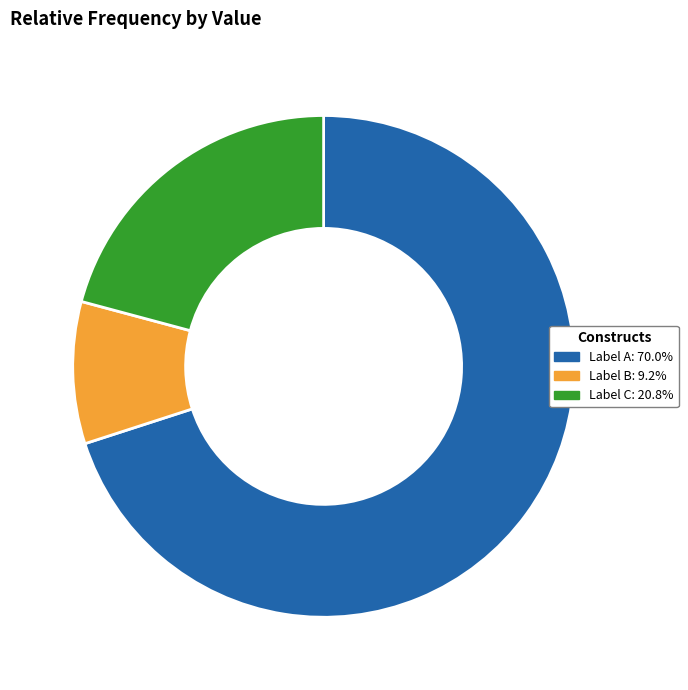

Approximately how many times larger is the value at Label A: 70.0% compared to Label B: 9.2%?

7.7